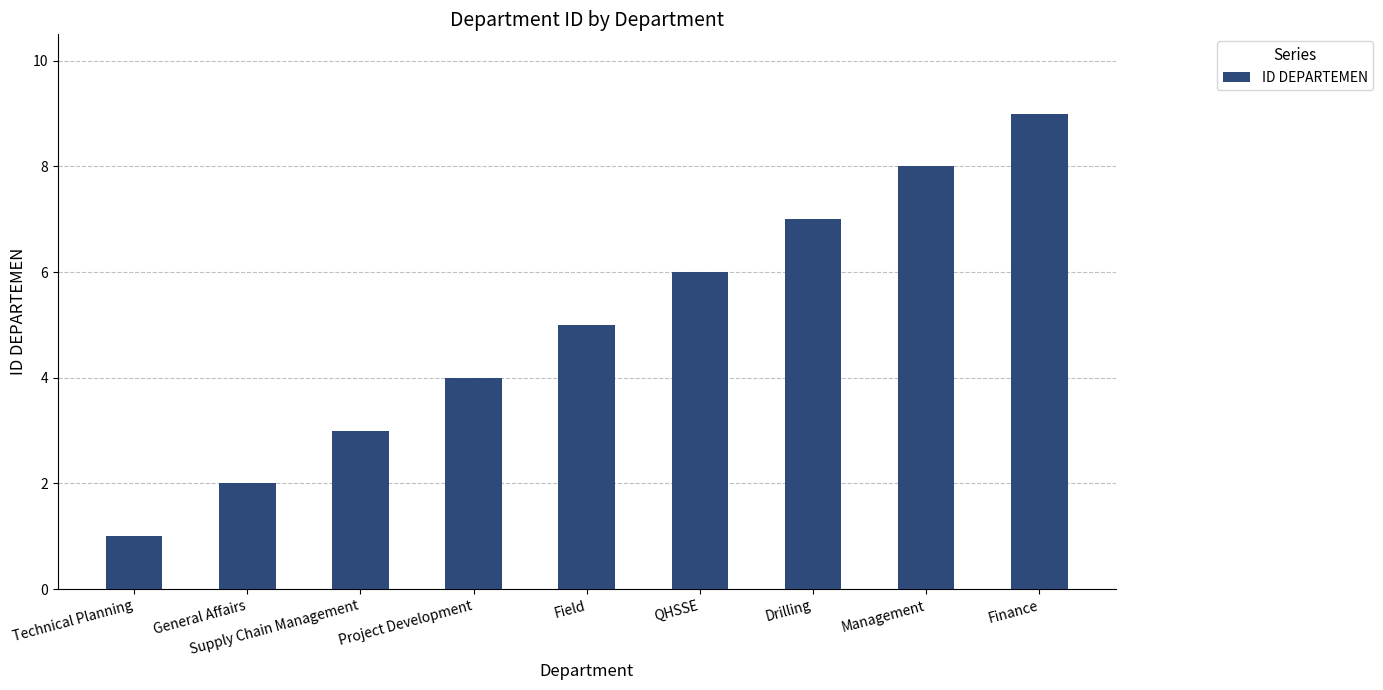

The value at QHSSE is 6. True or false?

True